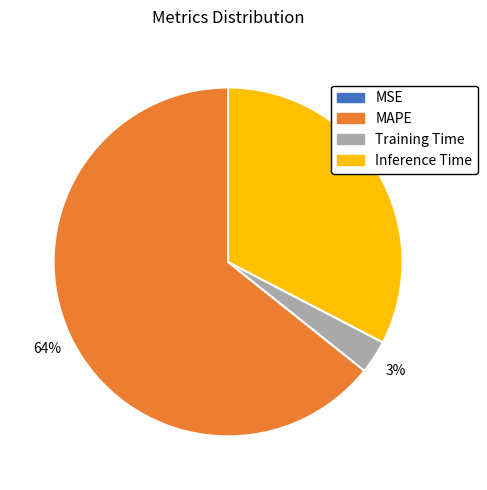

What percentage is the Training Time slice, to the nearest percent?

3%